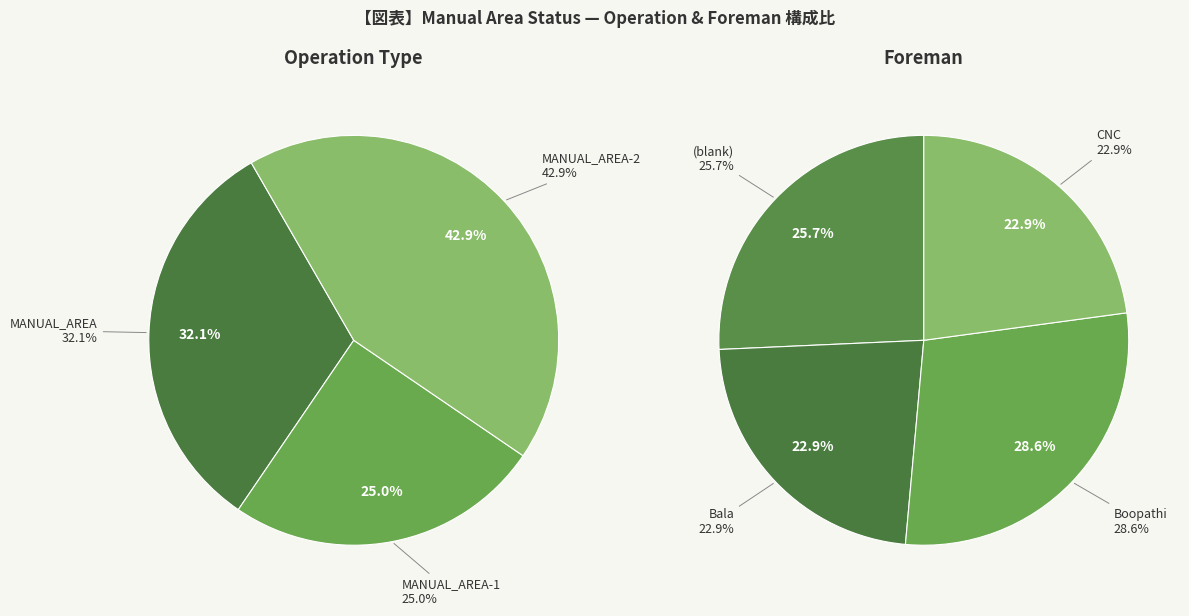

How many segments does this pie chart have?

7